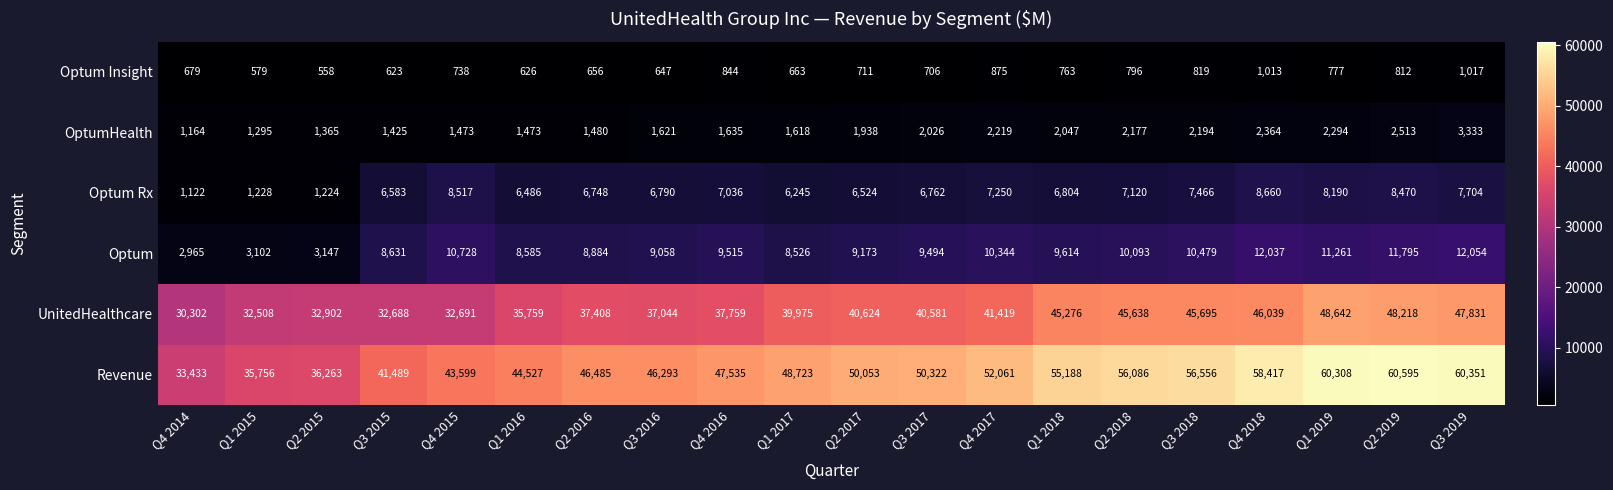

Rank the series at Q1 2019 from lowest to highest value.

Optum Insight, OptumHealth, Optum Rx, Optum, UnitedHealthcare, Revenue